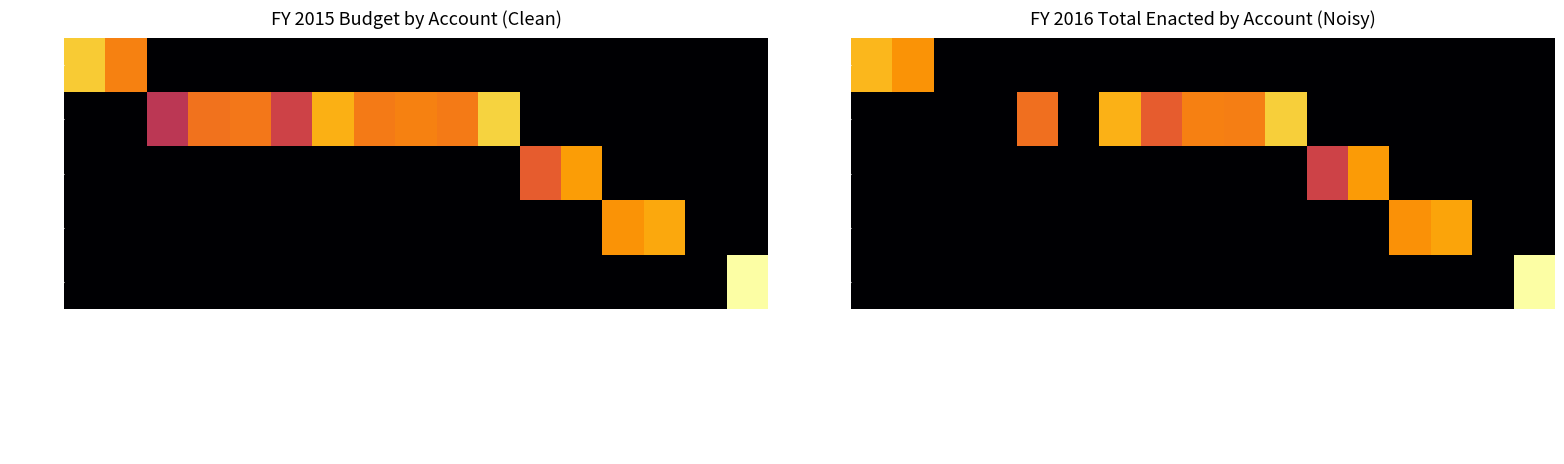

What is the difference between the second highest and second lowest values in the 493001A series?

10.8